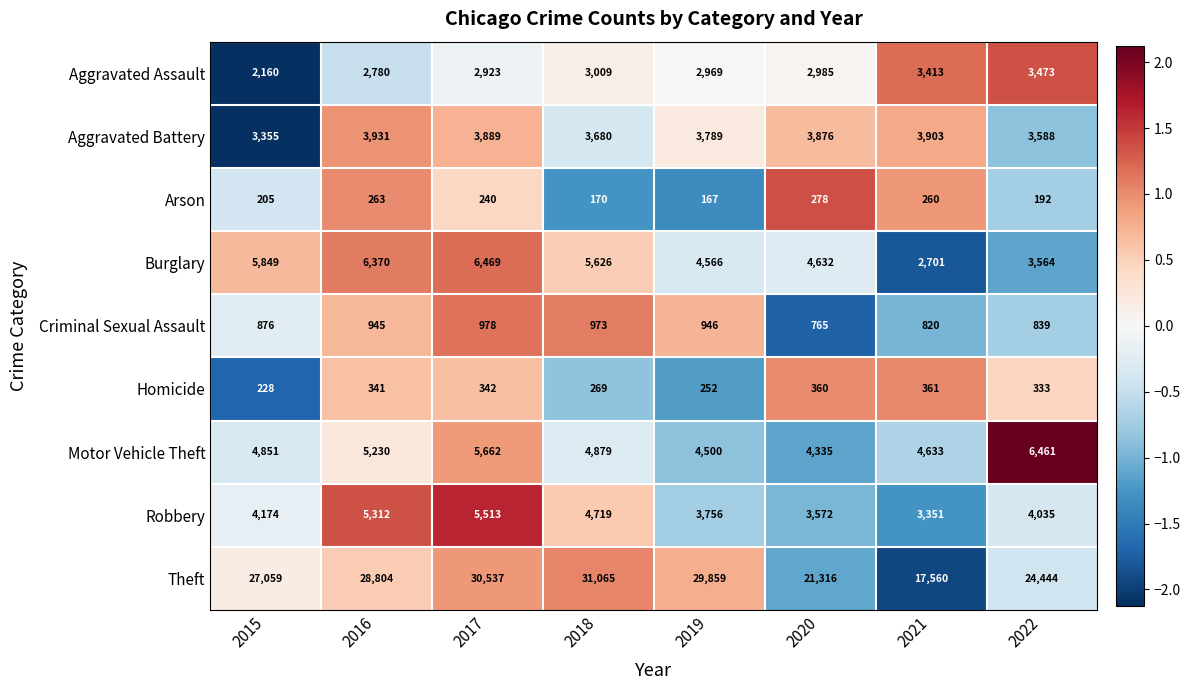

How many distinct data groups are displayed?

9